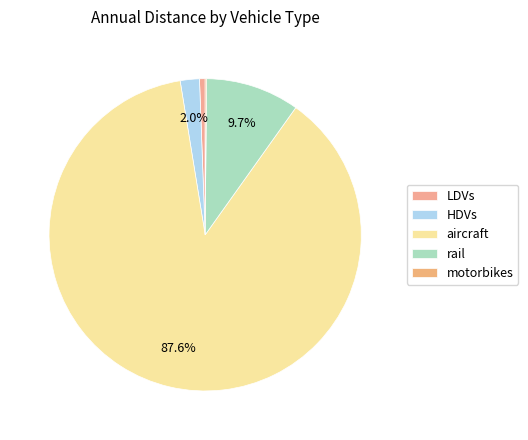

Which slice represents more than half of the pie?

aircraft